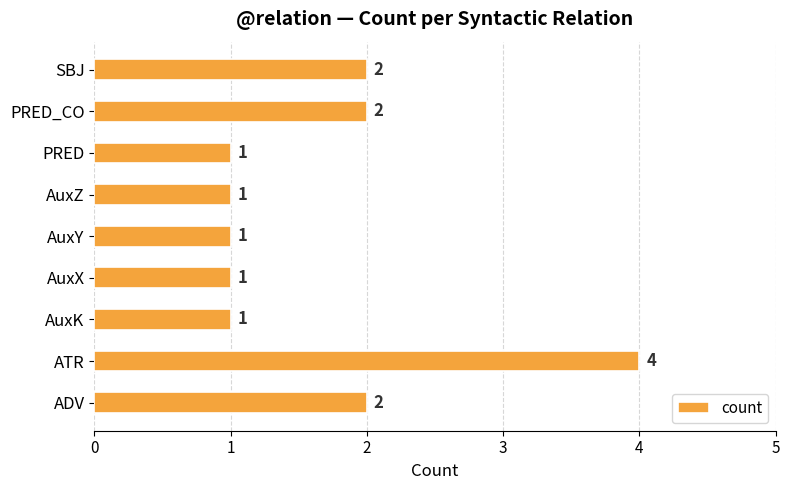

True or false: the data shows 1 at AuxZ.

True